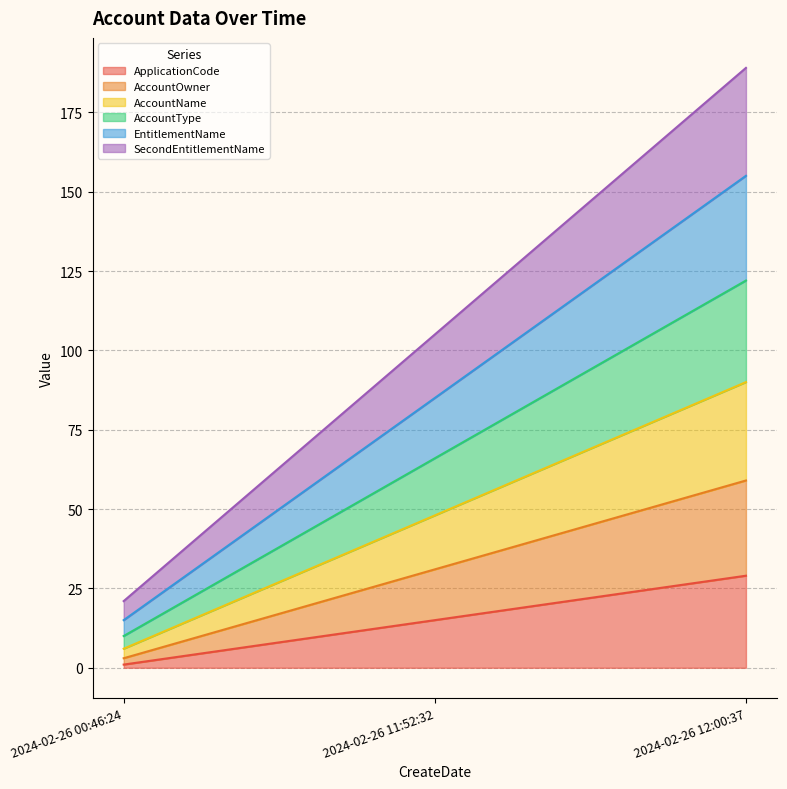

At which category is the sum across all series the highest?

2024-02-26 12:00:37